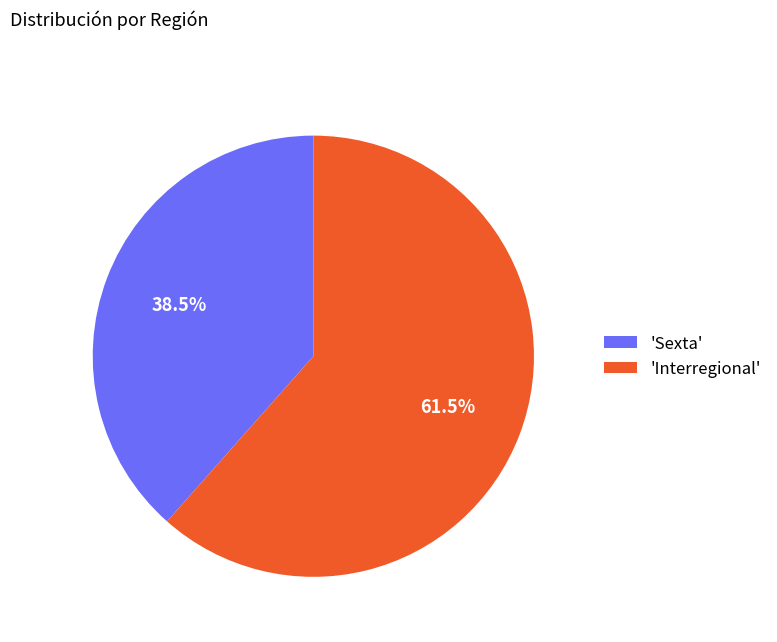

Which slice is the smallest?

'Sexta'